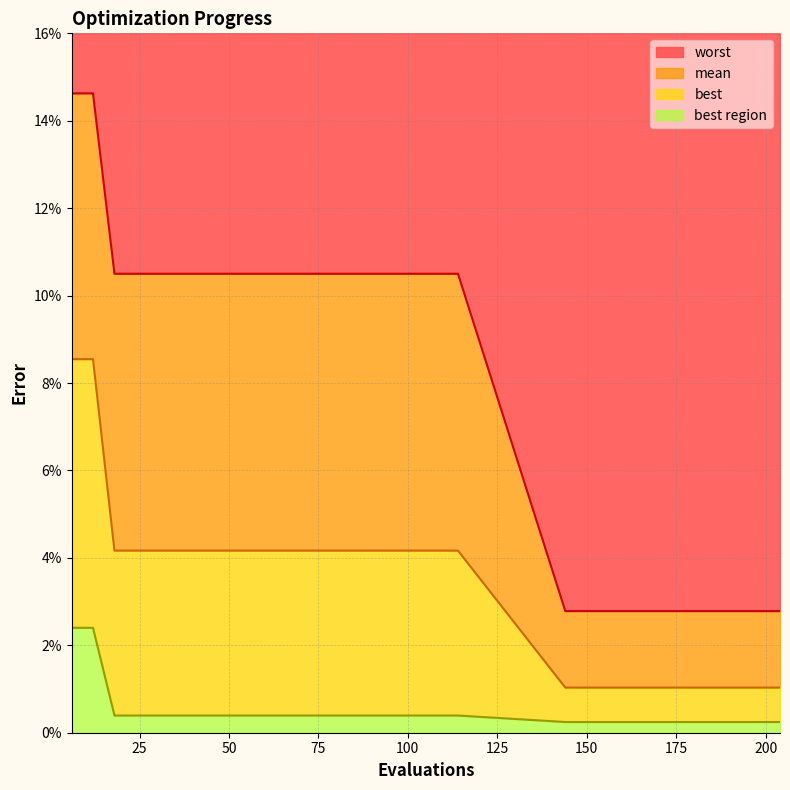

At which label is mean closest to 0?

19